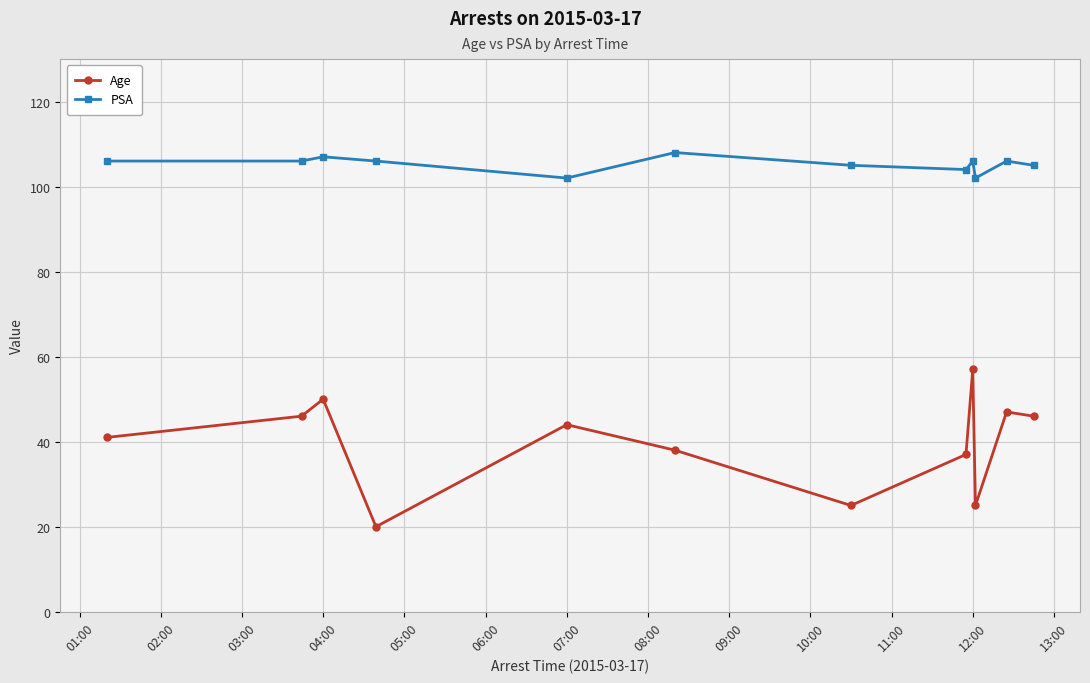

How many lines are shown in the chart?

2